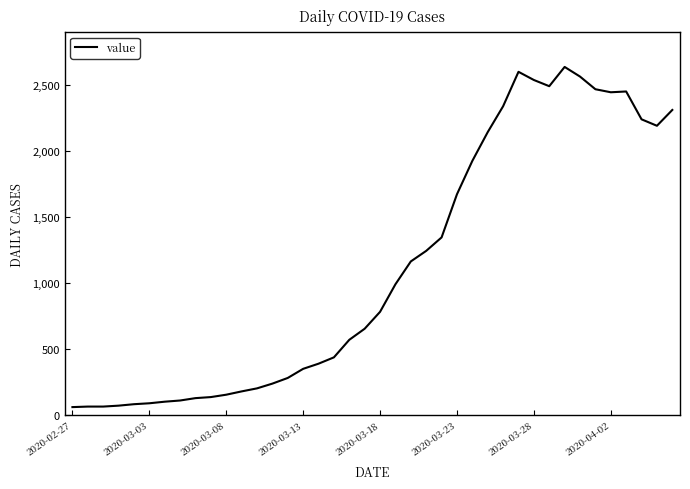

What is the smallest value displayed?

61